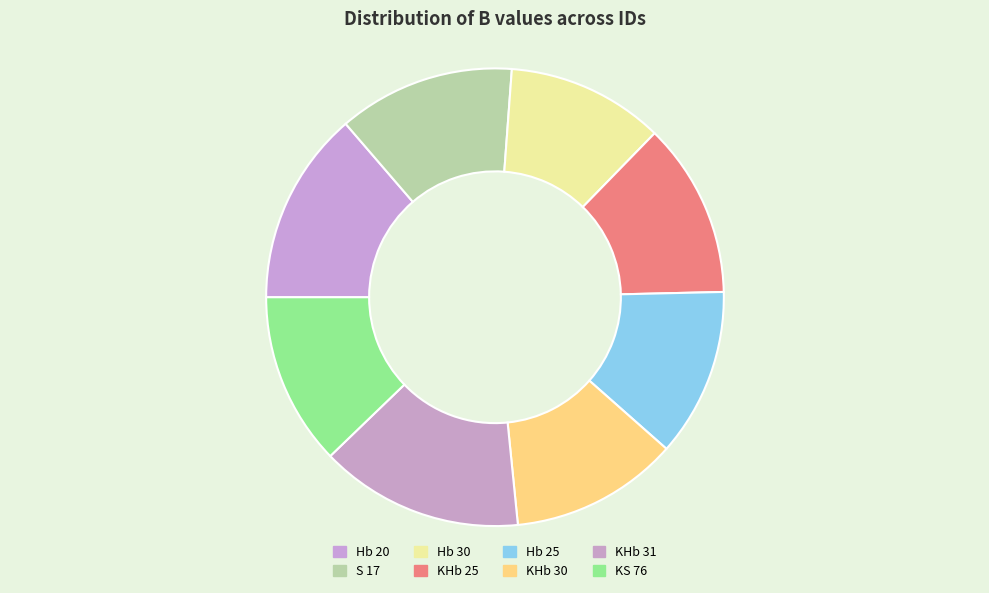

How many slices are in this pie chart?

8